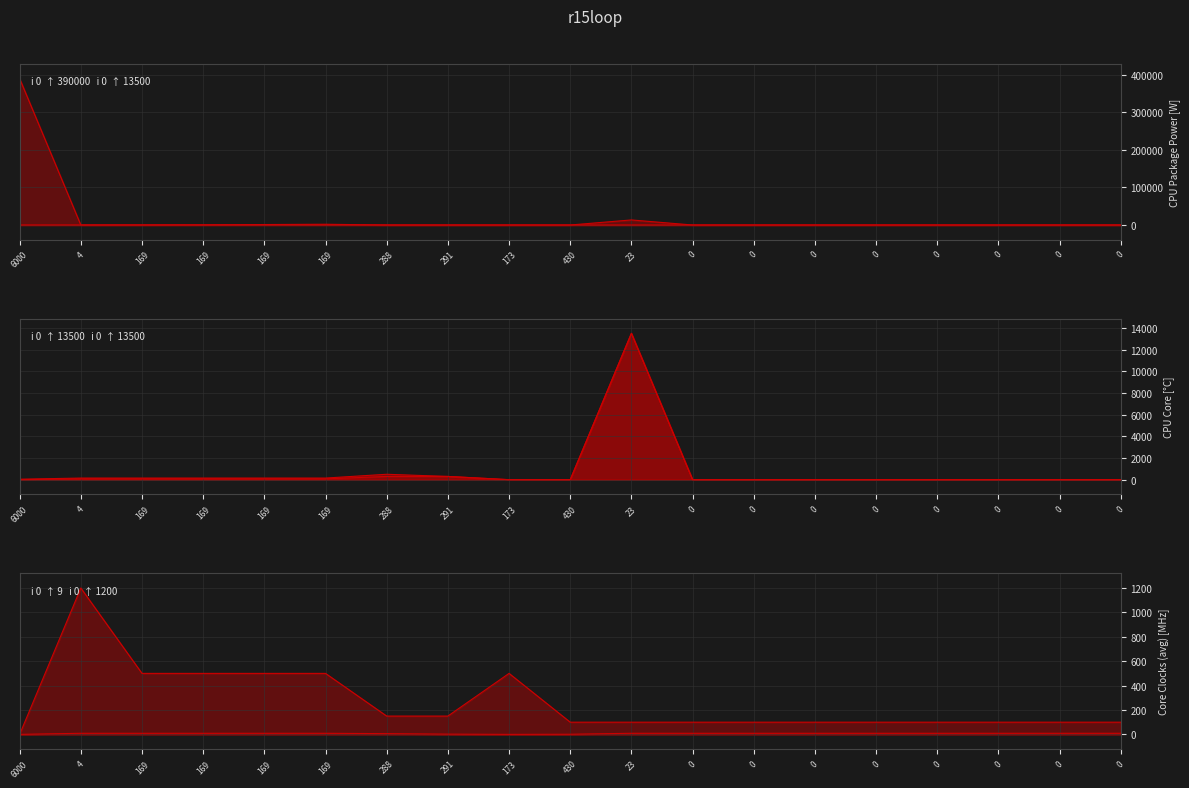

Is the value of 0_2_line at 0 greater than the value of 0_1_line at 6000?

No